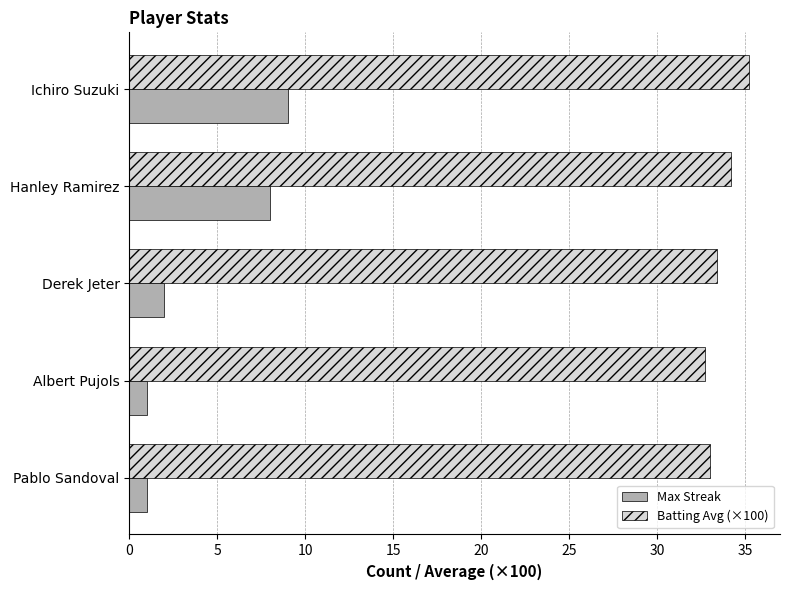

At how many categories does at least one series exceed 29?

5